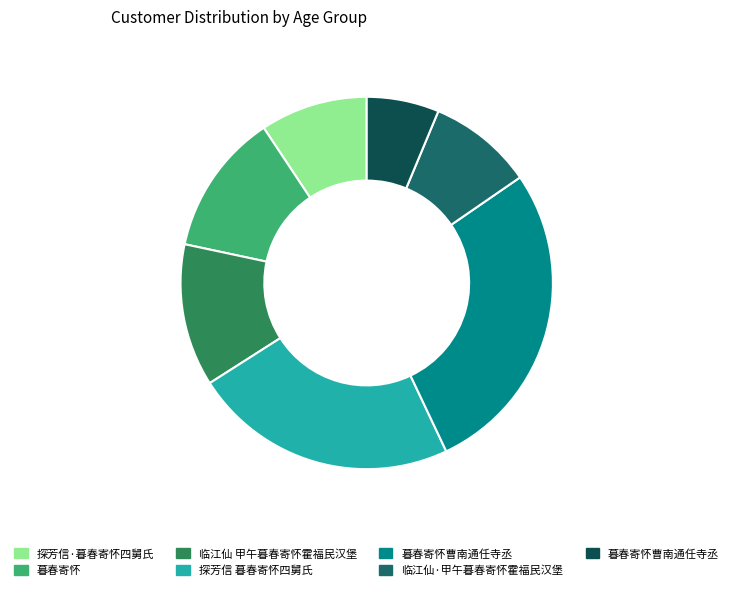

Is there a majority slice in this chart?

No